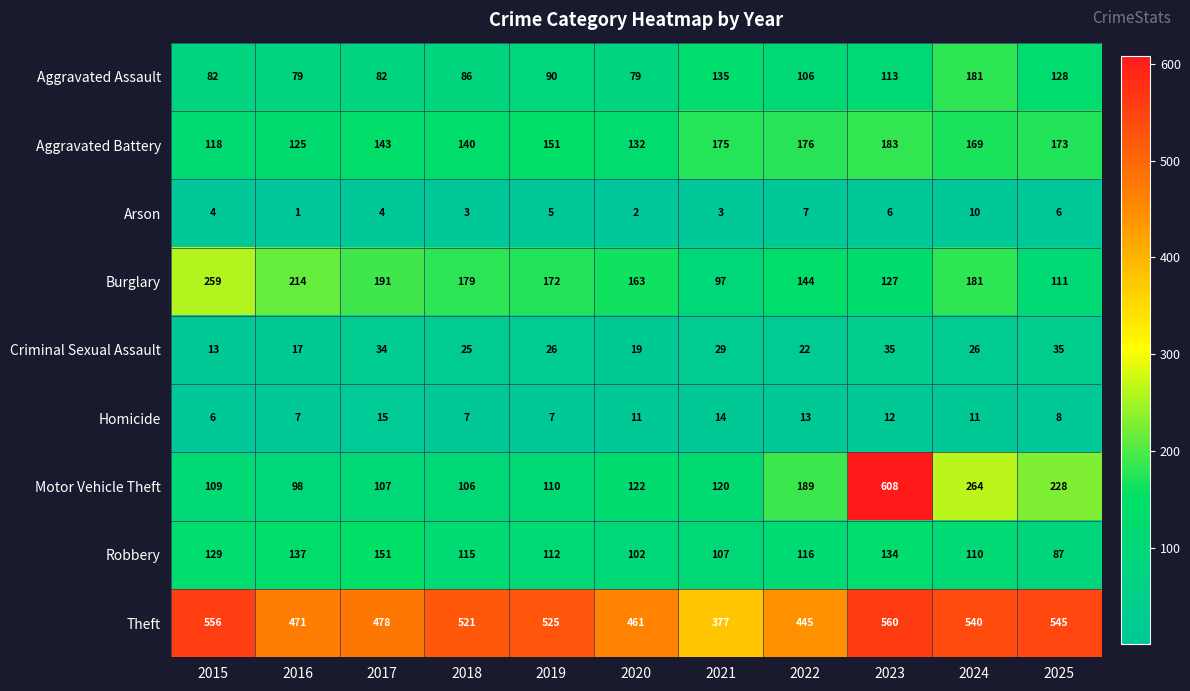

At 2020, list the series in order from largest to smallest.

Theft, Burglary, Aggravated Battery, Motor Vehicle Theft, Robbery, Aggravated Assault, Criminal Sexual Assault, Homicide, Arson